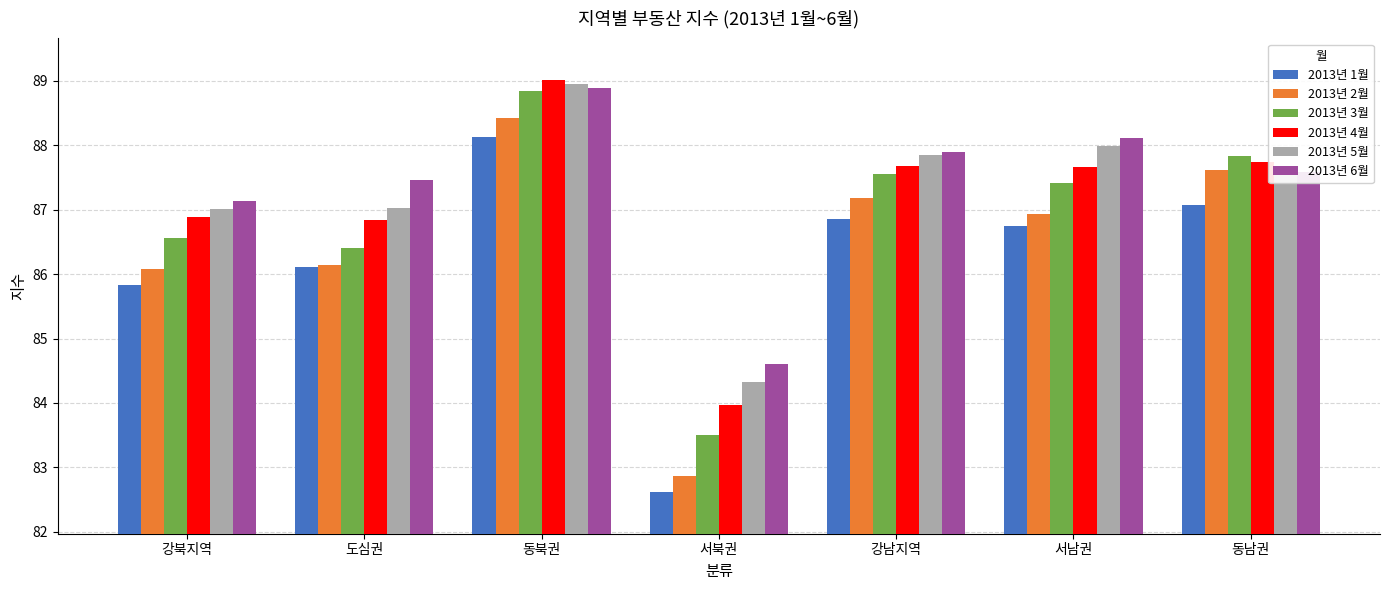

Which series has the largest total across all categories?

2013년 6월